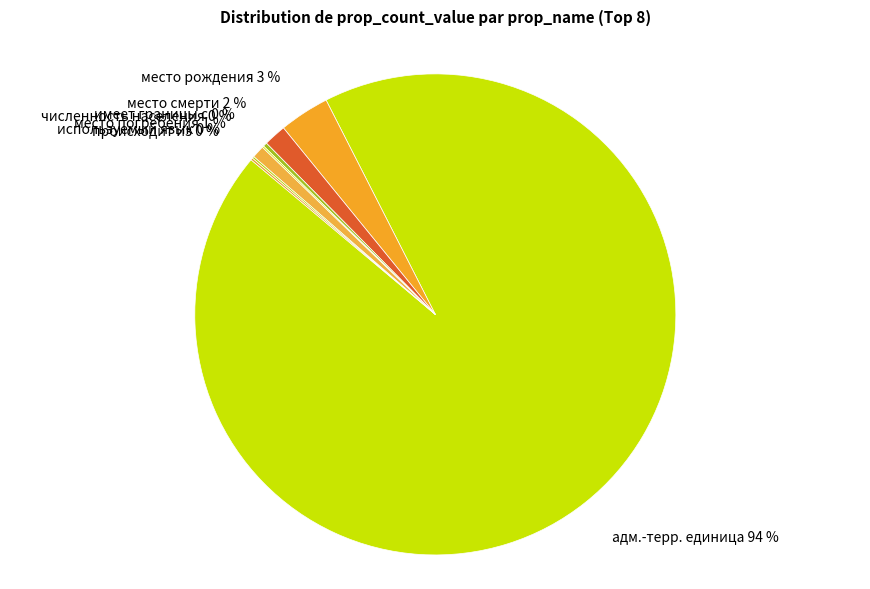

Between место рождения 3 % and место смерти 2 %, which is larger?

место рождения 3 %